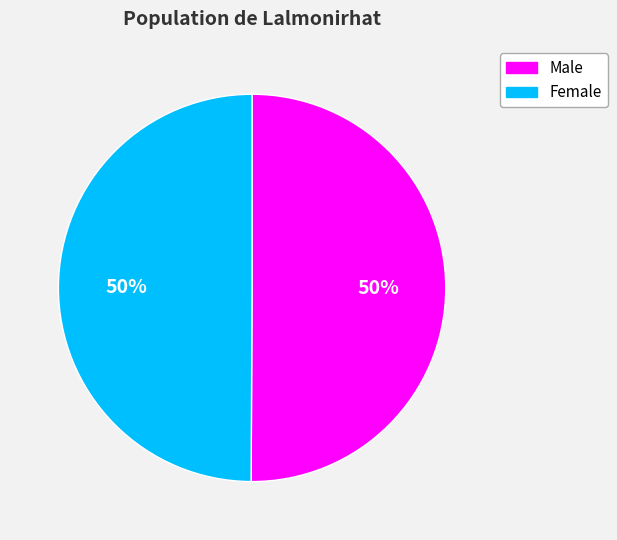

To the nearest percent, what is the difference between the largest and smallest slice percentages?

0%